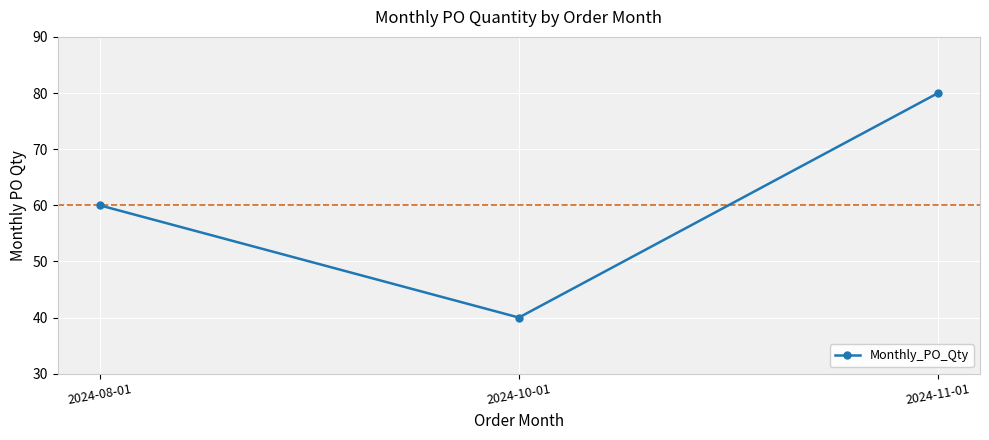

Is it true that the value at 2024-10-01 is 40?

True